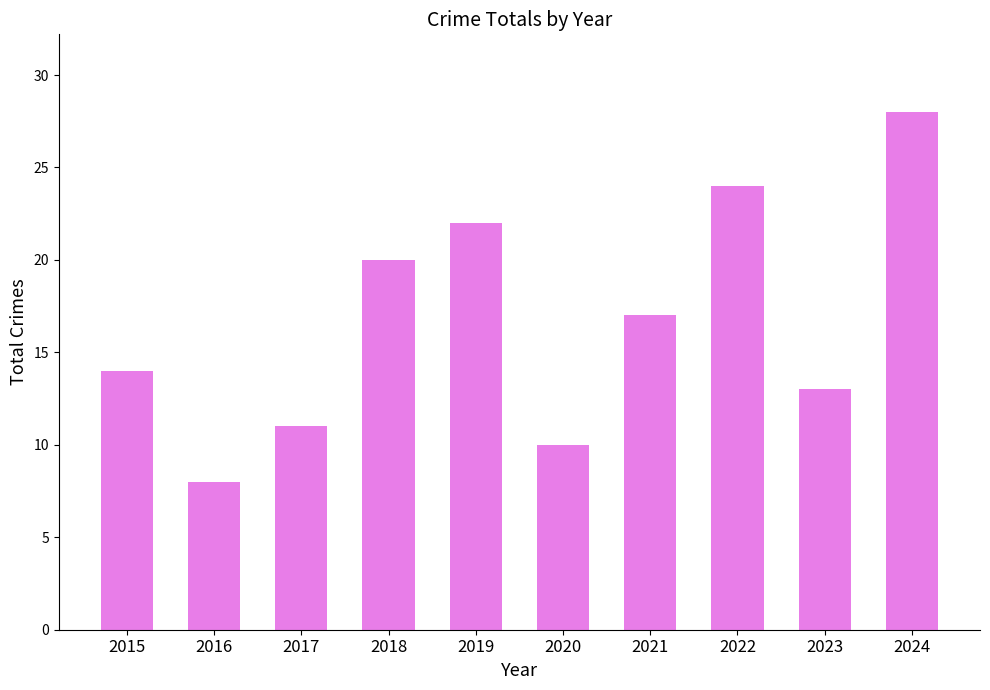

Does the chart contain stacked bars?

No